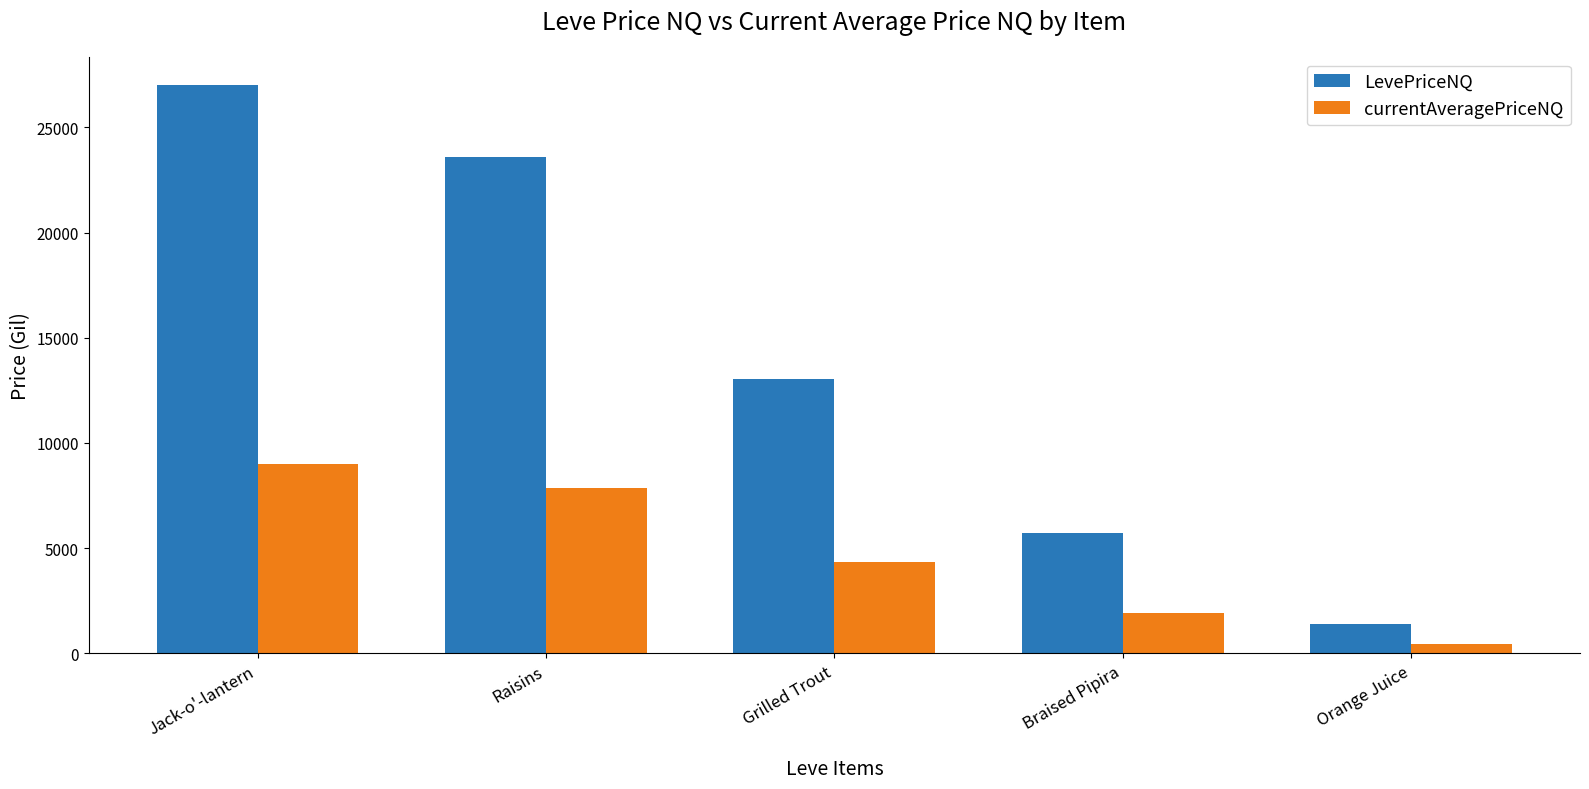

How many categories are shown in the chart?

5